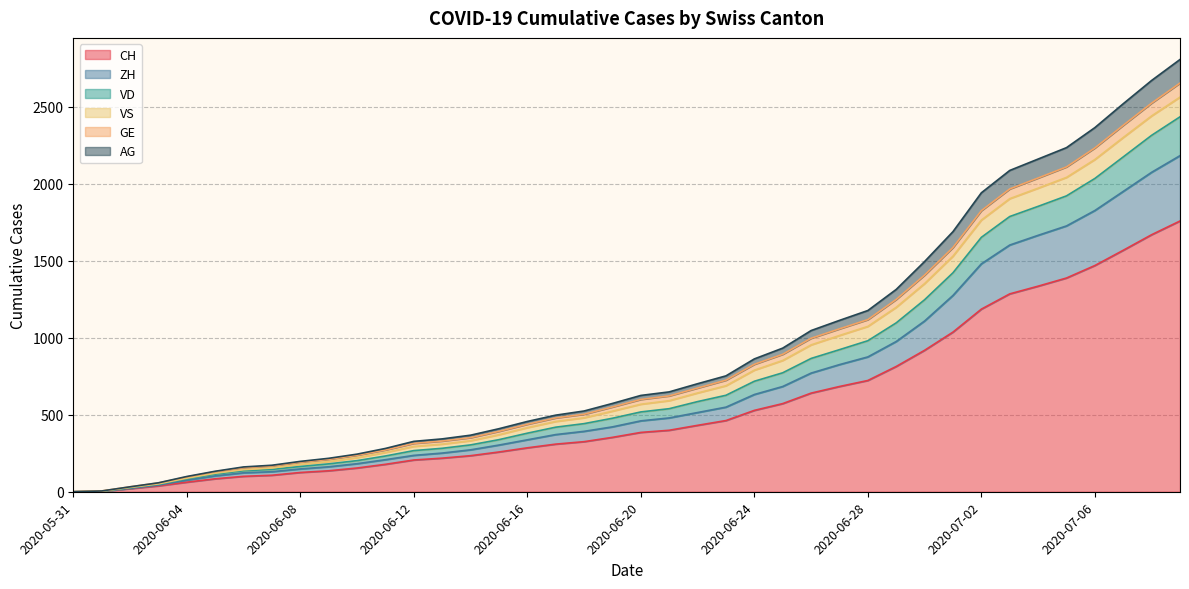

List the labels in order of CH value, smallest first.

2020-05-31, 2020-06-01, 2020-06-02, 2020-06-03, 2020-06-04, 2020-06-05, 2020-06-06, 2020-06-07, 2020-06-08, 2020-06-09, 2020-06-10, 2020-06-11, 2020-06-12, 2020-06-13, 2020-06-14, 2020-06-15, 2020-06-16, 2020-06-17, 2020-06-18, 2020-06-19, 2020-06-20, 2020-06-21, 2020-06-22, 2020-06-23, 2020-06-24, 2020-06-25, 2020-06-26, 2020-06-27, 2020-06-28, 2020-06-29, 2020-06-30, 2020-07-01, 2020-07-02, 2020-07-03, 2020-07-04, 2020-07-05, 2020-07-06, 2020-07-07, 2020-07-08, 2020-07-09